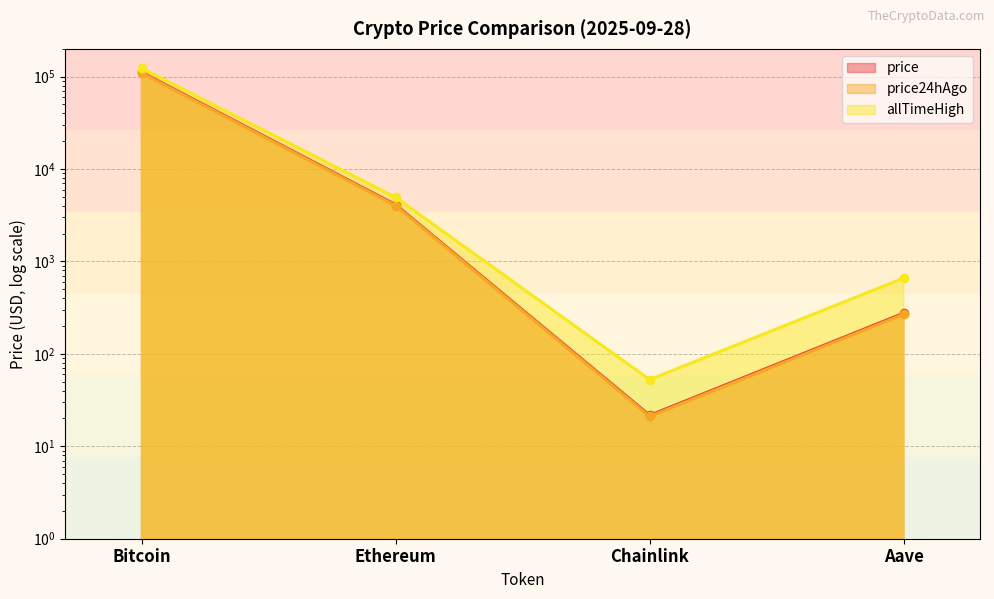

Does the chart have visible grid lines?

Yes